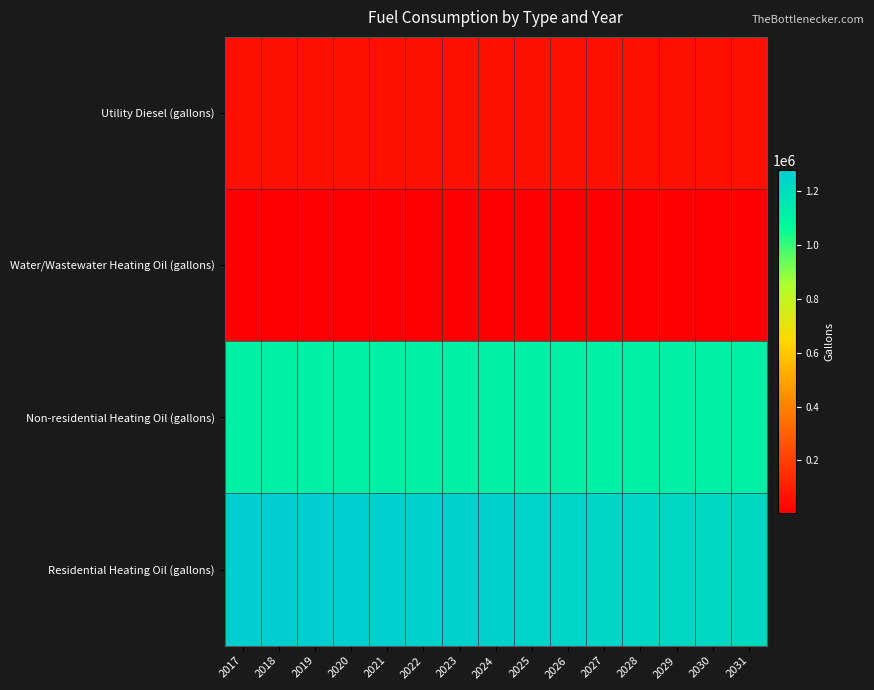

Between 2029 and 2021, which is larger?

2029